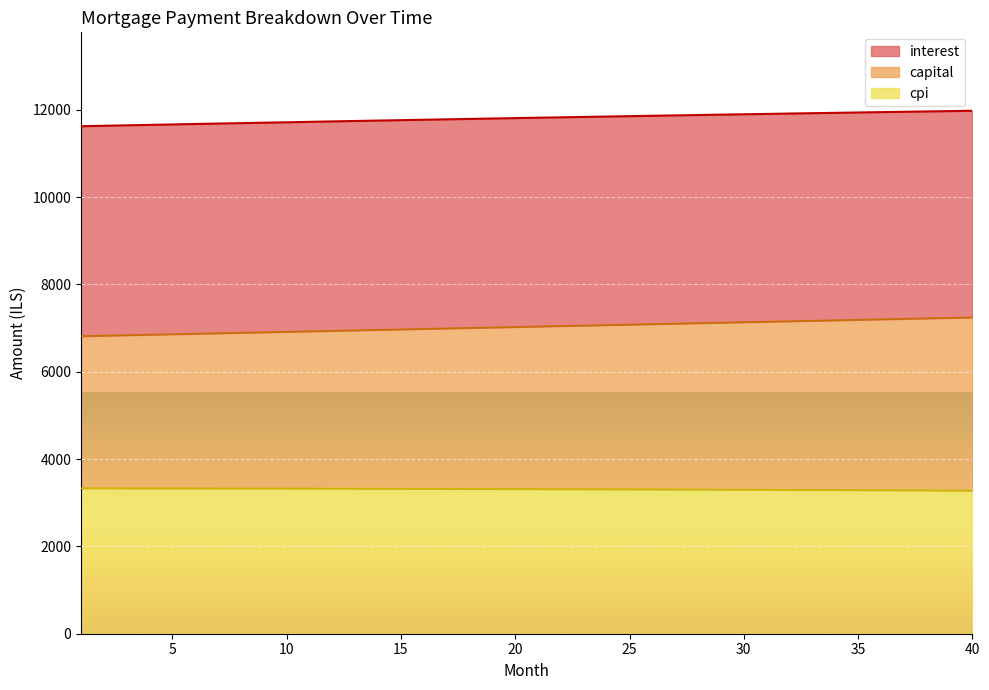

What is the total value across all series at 5?

11665.3